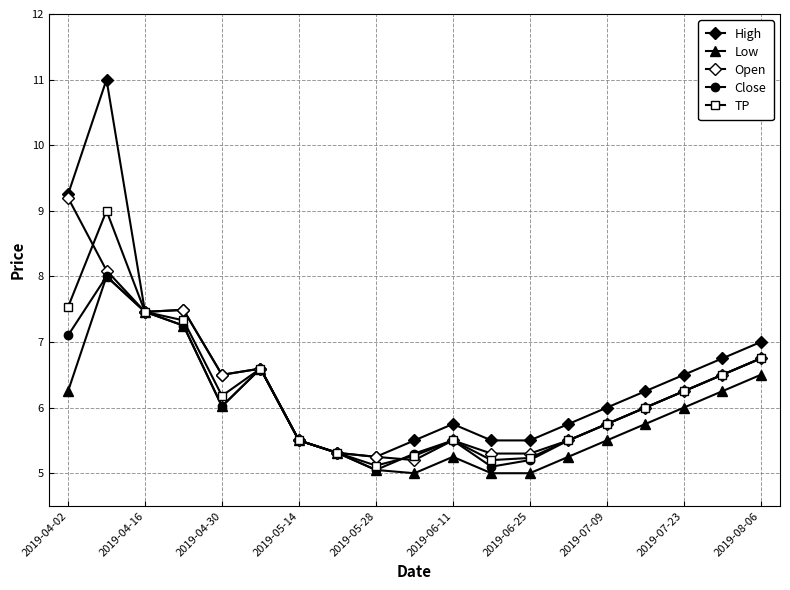

Reading right to left, list all the values displayed in this chart.

High: 7.0	6.8	6.5	6.2	6.0	5.8	5.5	5.5	5.8	5.5	5.2	5.3	5.5	6.6	6.5	7.5	7.5	11.0	9.2
Low: 6.5	6.2	6.0	5.8	5.5	5.2	5.0	5.0	5.2	5.0	5.1	5.3	5.5	6.6	6.0	7.2	7.5	8.0	6.2
Open: 6.8	6.5	6.2	6.0	5.8	5.5	5.3	5.3	5.5	5.2	5.2	5.3	5.5	6.6	6.5	7.5	7.5	8.1	9.2
Close: 6.8	6.5	6.2	6.0	5.8	5.5	5.2	5.1	5.5	5.3	5.1	5.3	5.5	6.6	6.0	7.2	7.5	8.0	7.1
TP: 6.8	6.5	6.2	6.0	5.8	5.5	5.2	5.2	5.5	5.3	5.1	5.3	5.5	6.6	6.2	7.3	7.5	9.0	7.5